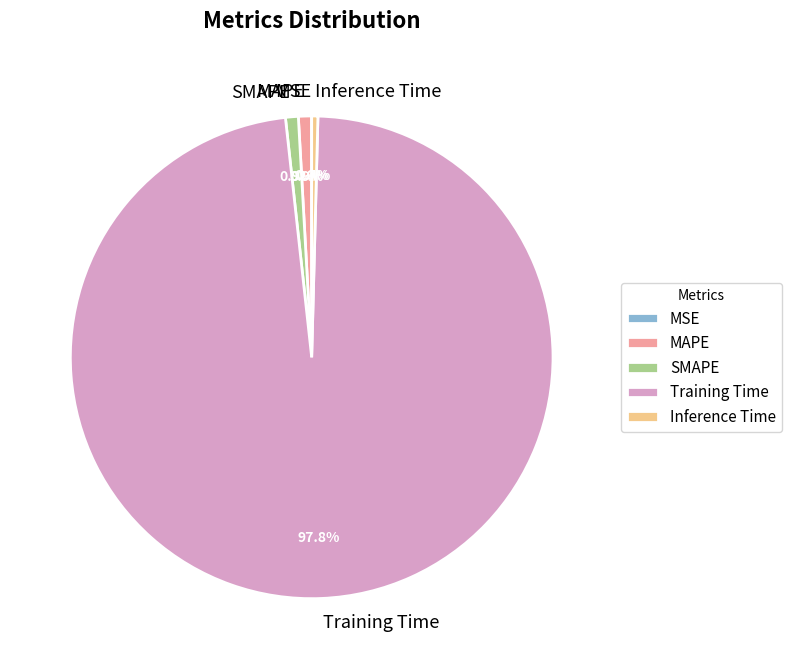

To the nearest percent, what is the difference between the largest and smallest slice percentages?

98%